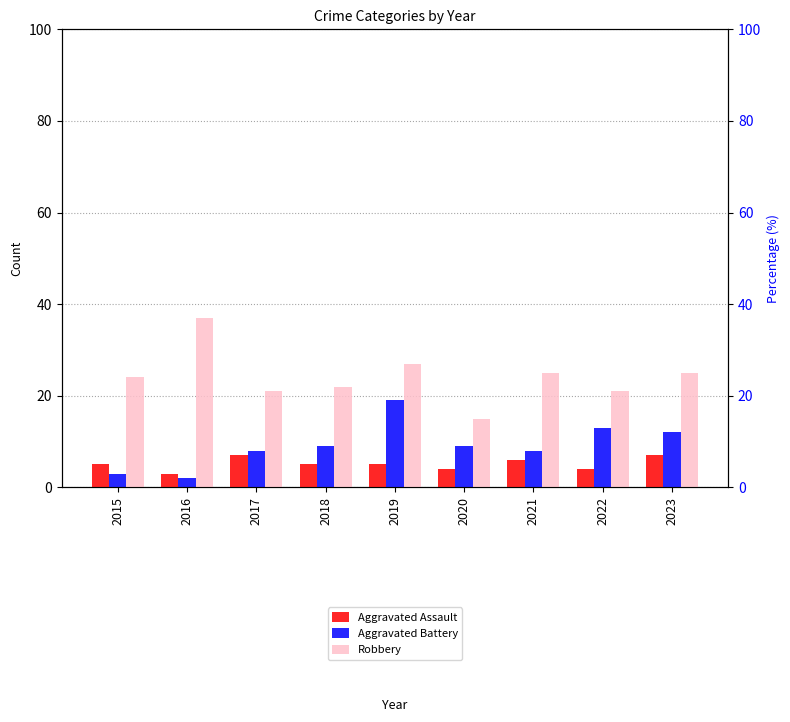

Is it true that Aggravated Assault equals 5 at 2019?

True